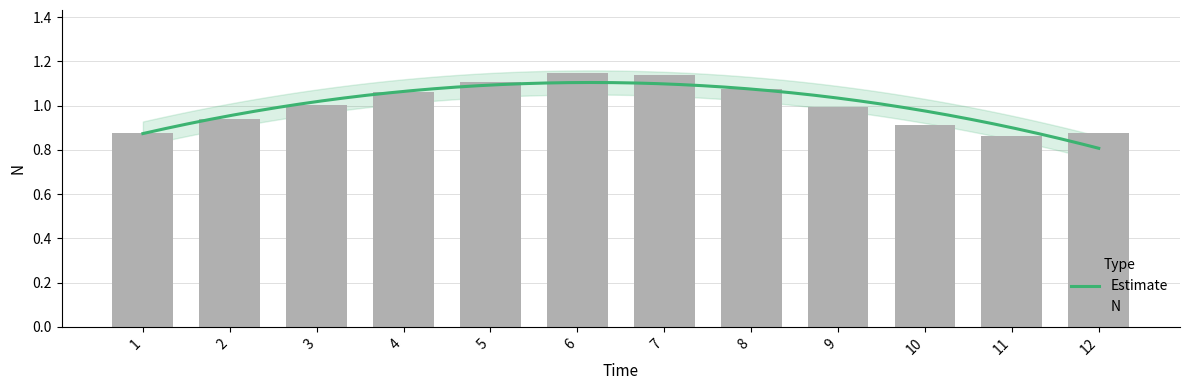

Count the number of values greater than 1.

6